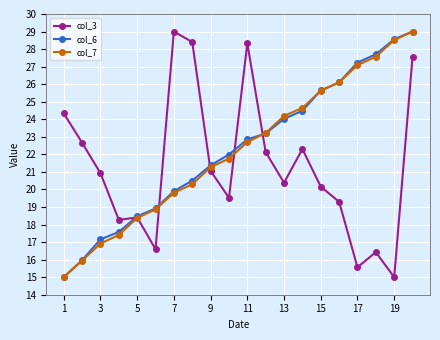

What is the difference between the maximum and minimum values in the col_6 series?

14.0